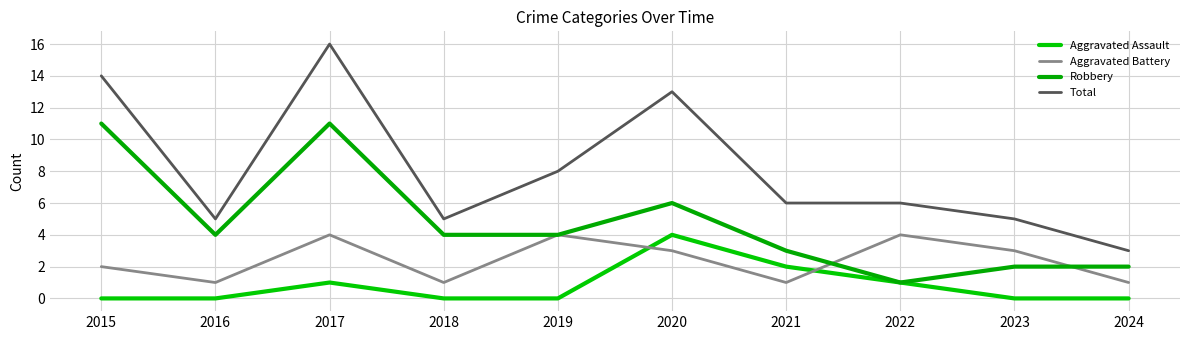

The value of Aggravated Assault at 2021 is 2. True or false?

True